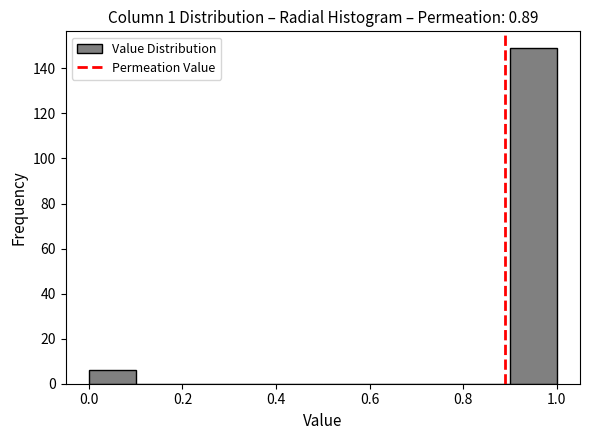

How tall is the bar that spans 0.0 to 0.1 on the x-axis? The values are not printed on the chart, so give them approximately, as read against the axis.

6